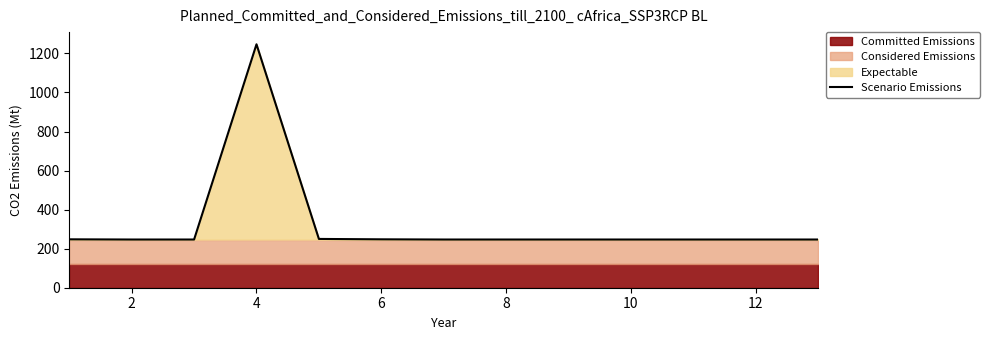

Which has a higher value, 2 or 12?

2